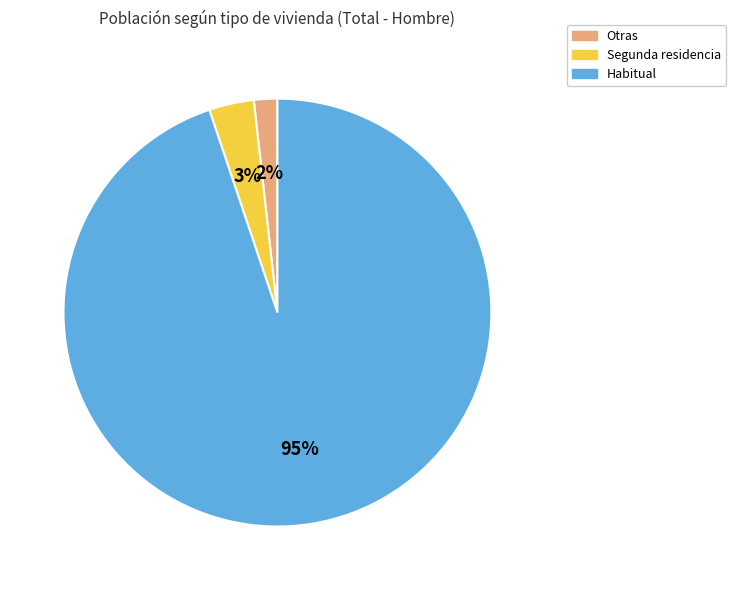

To the nearest percent, what is the difference between the largest and smallest slice percentages?

93%